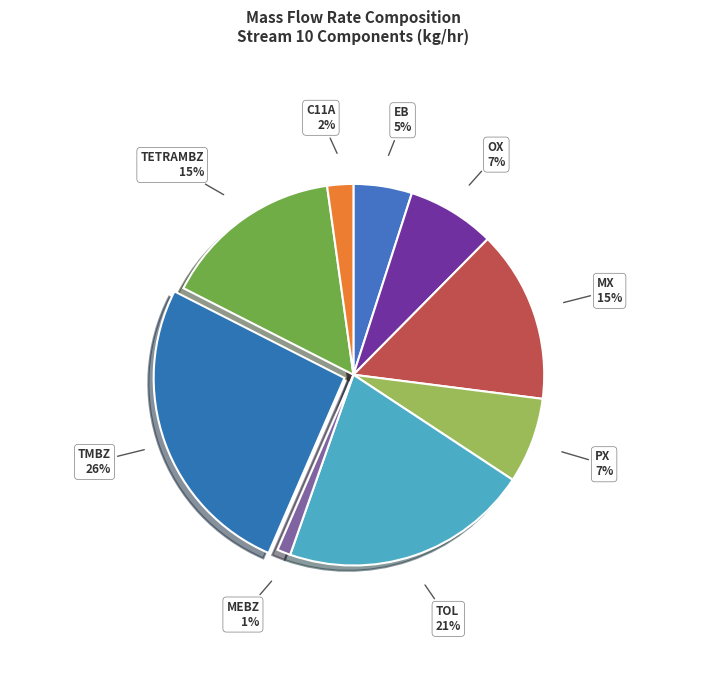

Which slice is the smallest?

MEBZ